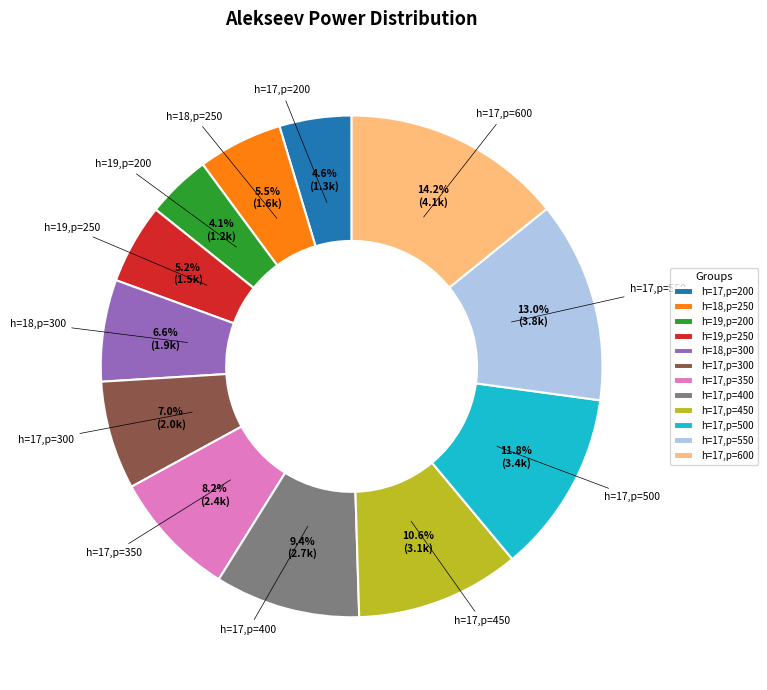

Is there any slice that represents more than half of the pie?

No